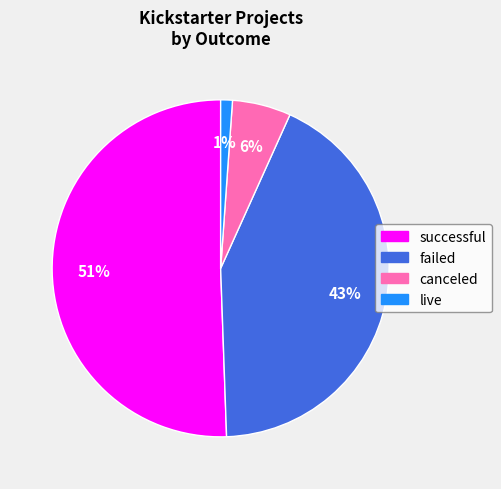

Rank the categories by value from lowest to highest.

live, canceled, failed, successful